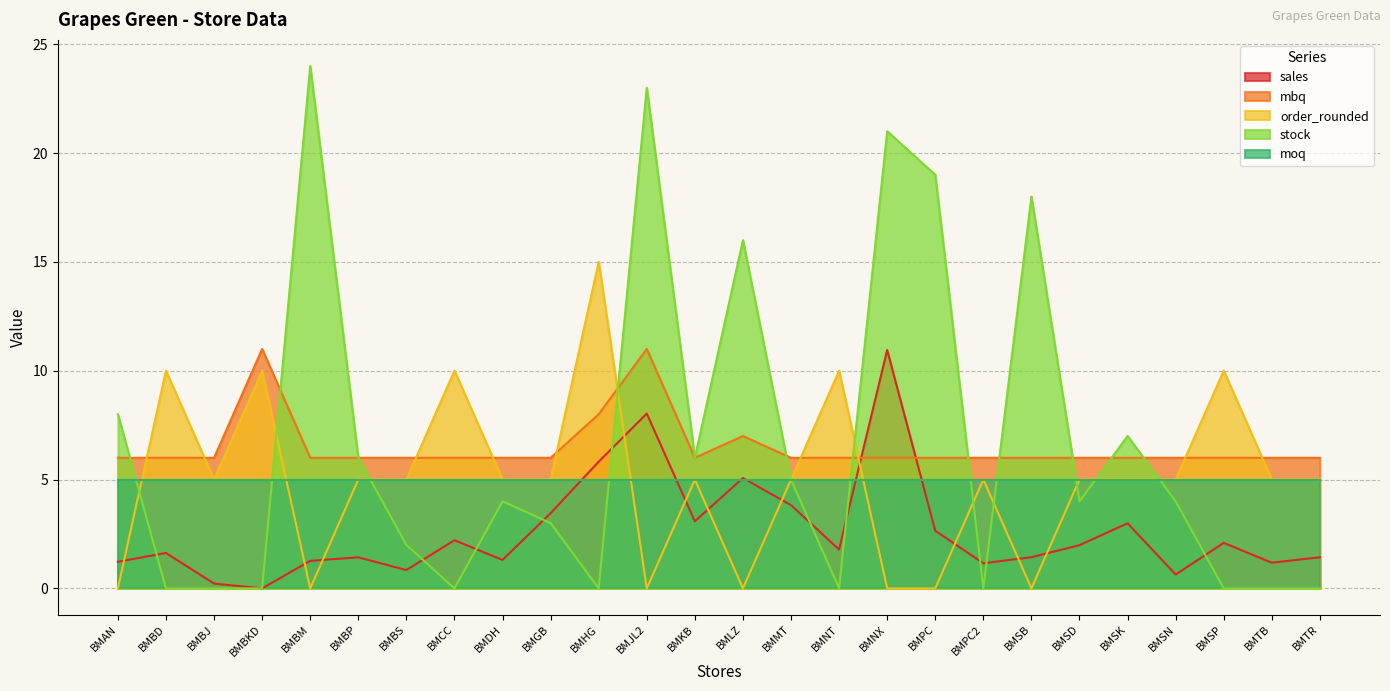

Which category has the lowest value in the sales series?

BMBKD